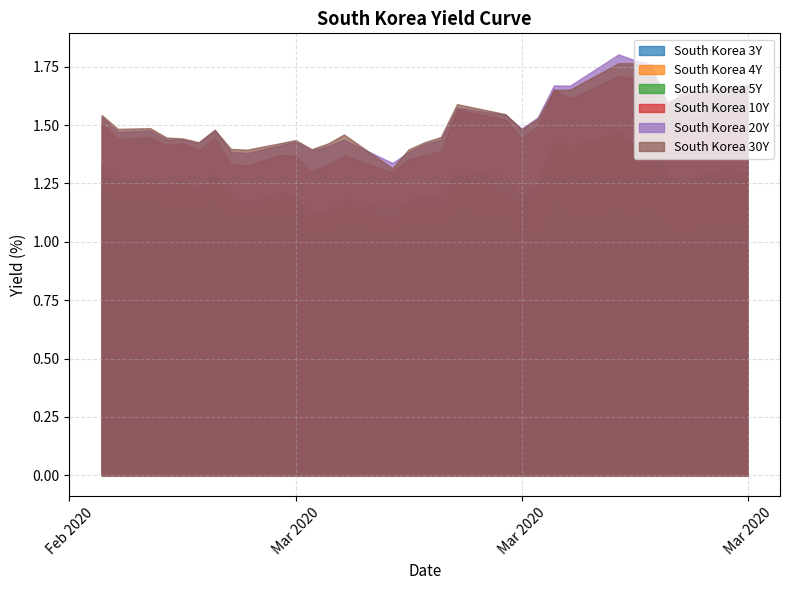

Which has a higher value, 2020-03-10 or 2020-03-03?

2020-03-03